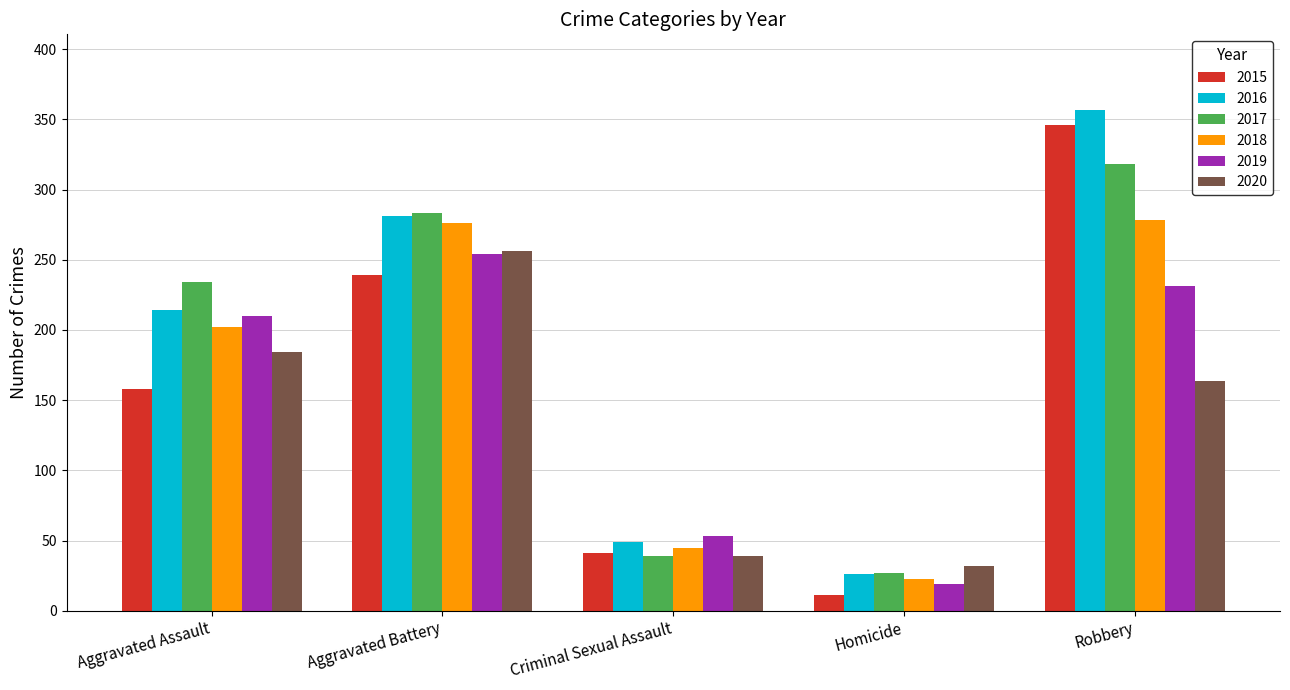

At which label does 2019 reach its peak?

Aggravated Battery